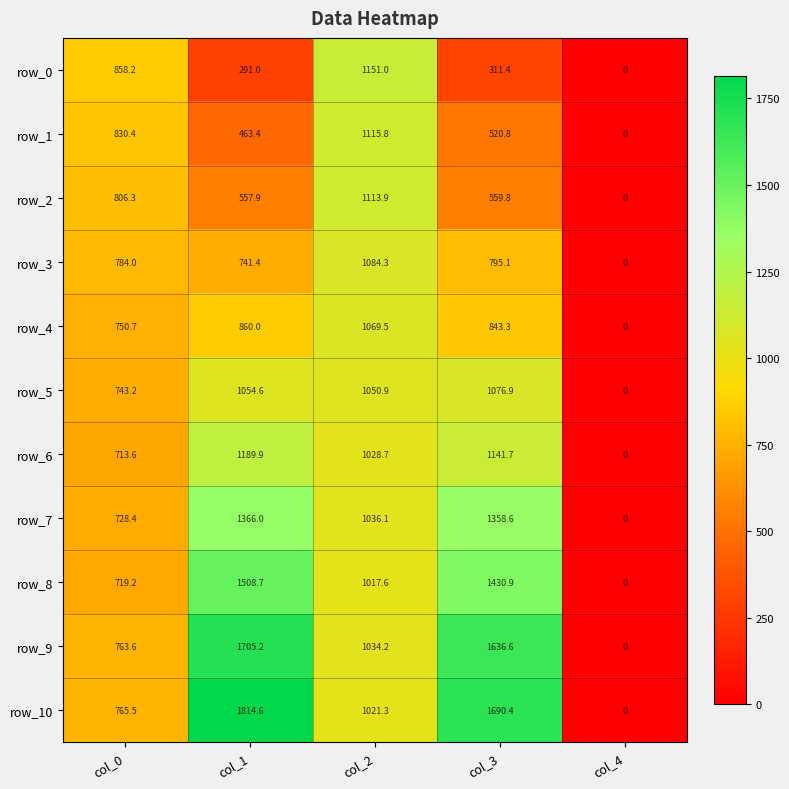

Between col_1 and col_2, which series saw the biggest shift?

row_0